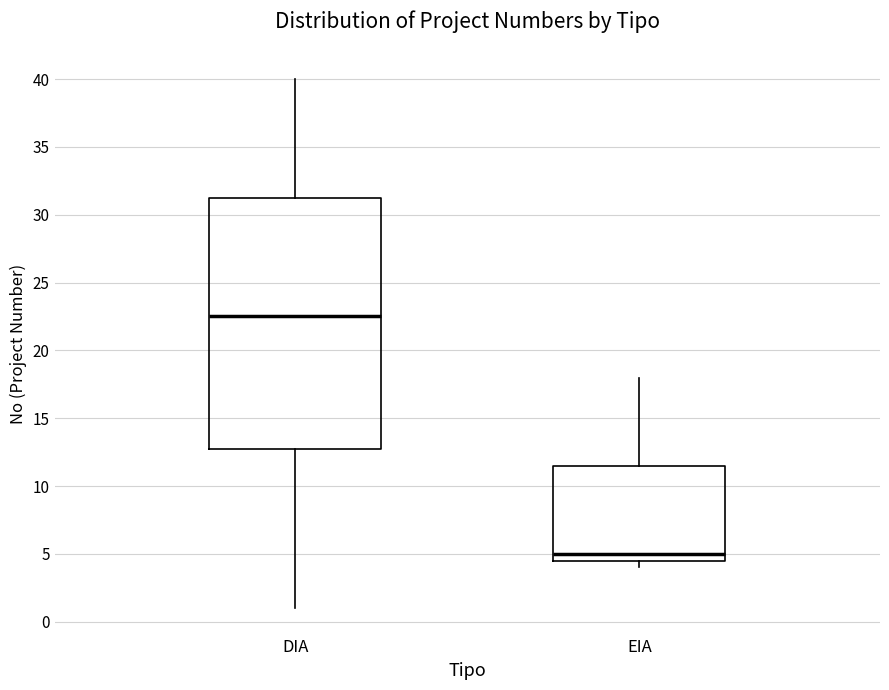

Which box's median line is the lowest?

EIA